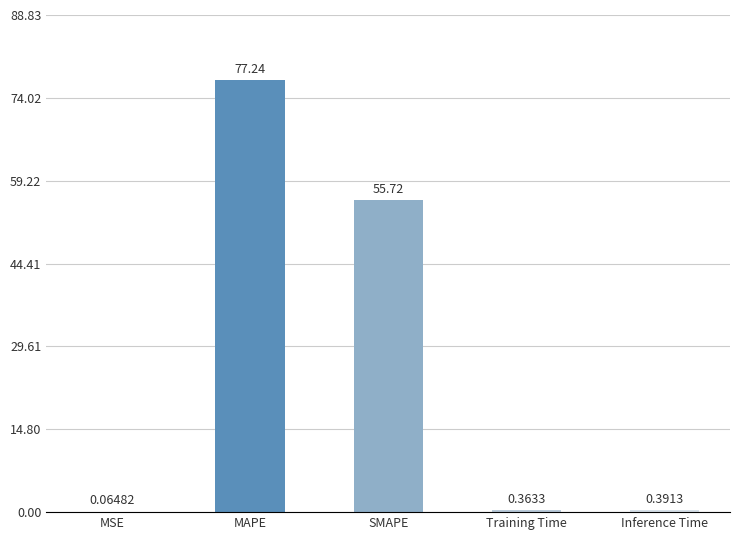

What is the change in value from MAPE to Inference Time?

-76.8